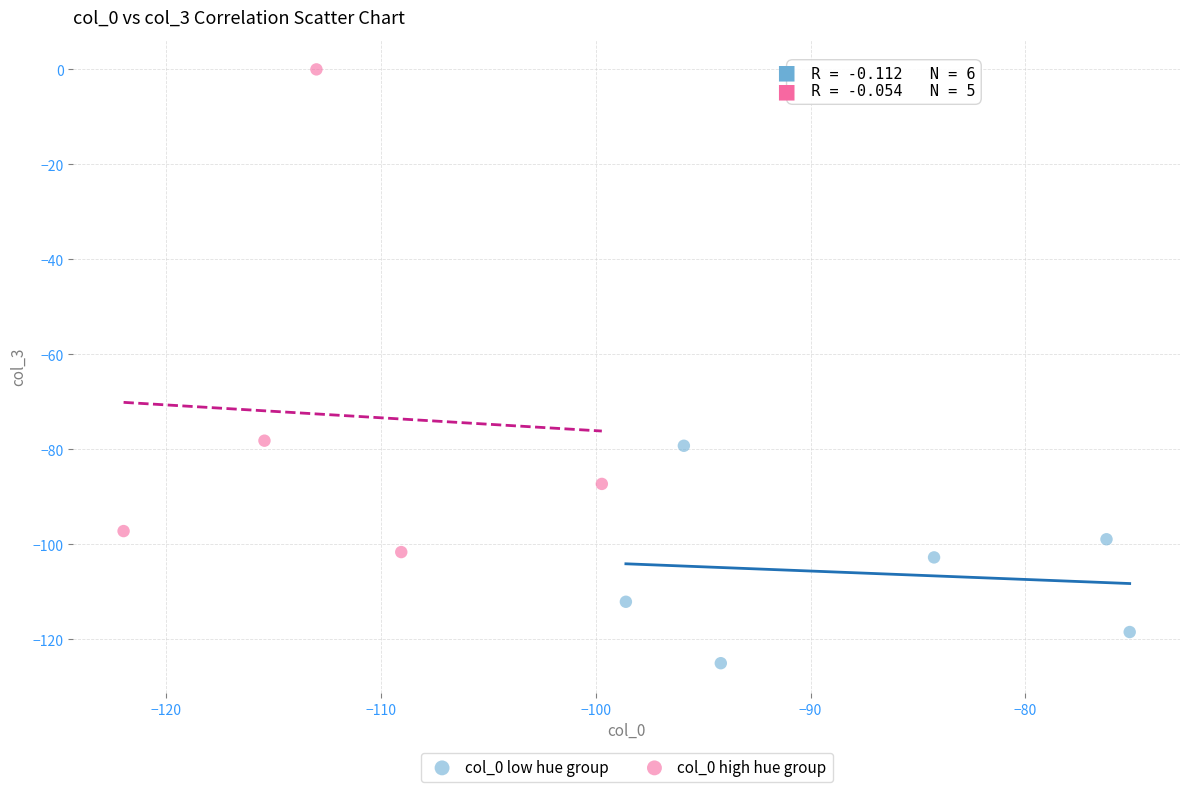

Which series contains the lowest Y value?

col_0 low hue group